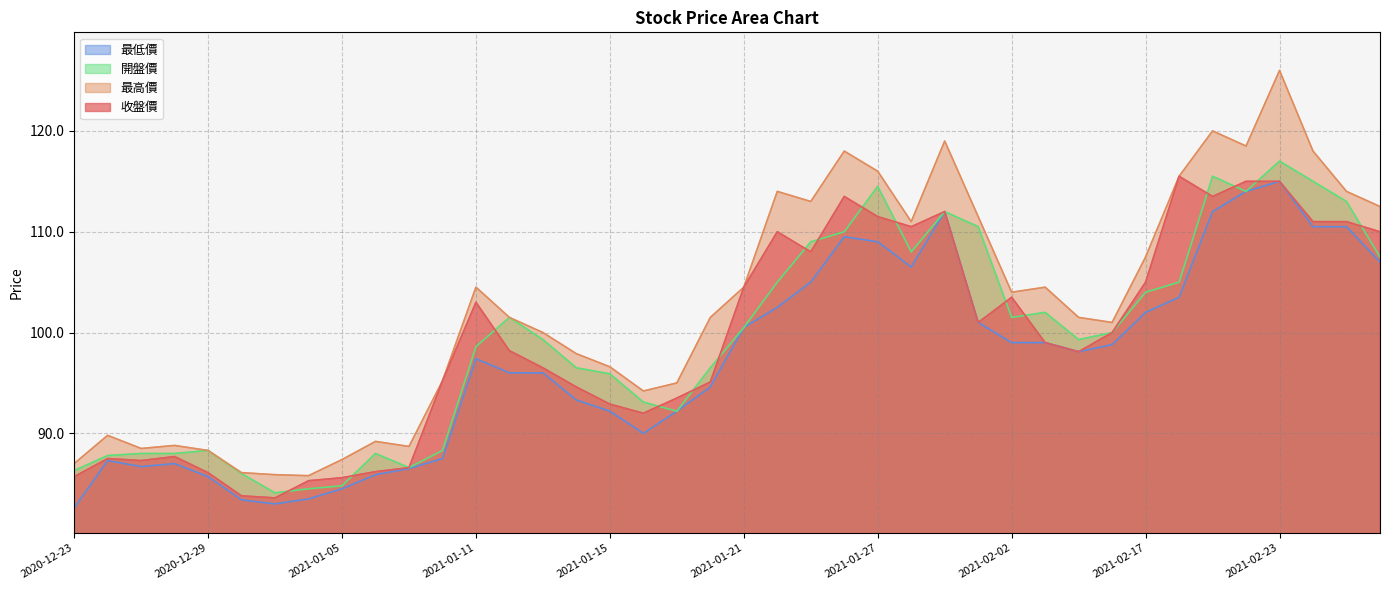

Which has a higher value, 2021-01-14 or 2021-02-26?

2021-02-26